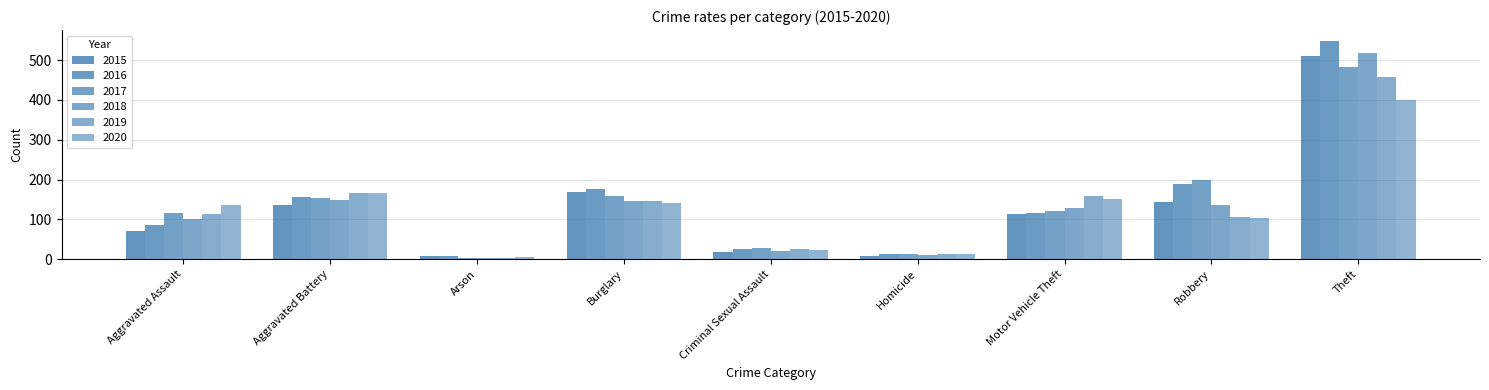

How many bars are there in total?

54